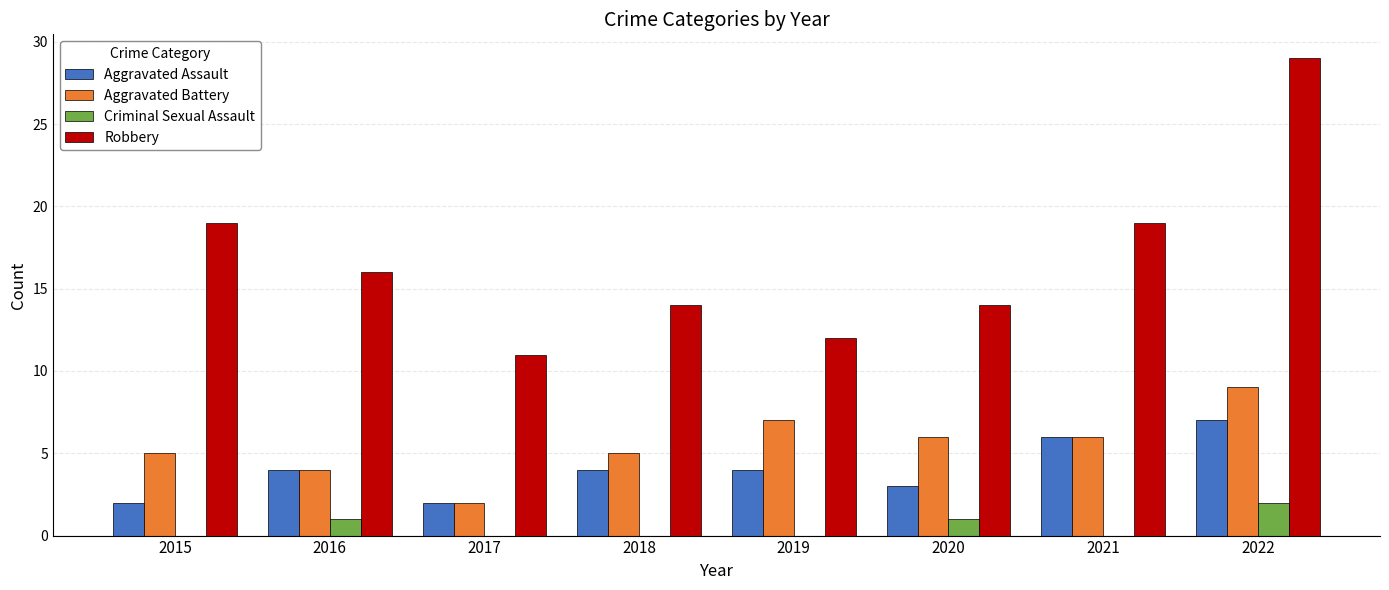

Reading left to right, what are all the values shown in this chart?

Aggravated Assault: 2	4	2	4	4	3	6	7
Aggravated Battery: 5	4	2	5	7	6	6	9
Criminal Sexual Assault: 0	1	0	0	0	1	0	2
Robbery: 19	16	11	14	12	14	19	29